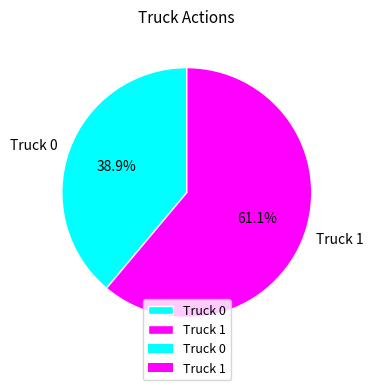

Is it true that Truck 1 is 73% of the pie?

False